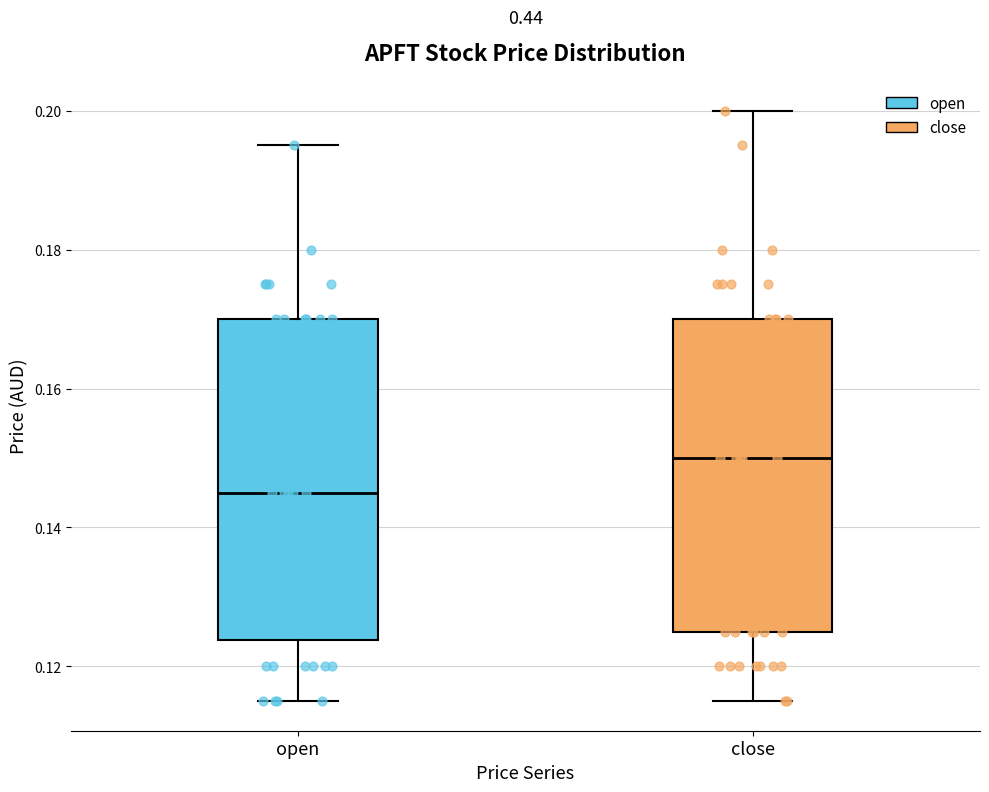

Reading left to right, read every box against the y-axis: the position of its median line, the range the box covers, and the ends of its whiskers. The values are not printed on the chart, so give them approximately, as read against the axis.

open: median 0.146, box 0.124 to 0.170, whiskers 0.116 to 0.196
close: median 0.150, box 0.126 to 0.170, whiskers 0.116 to 0.200